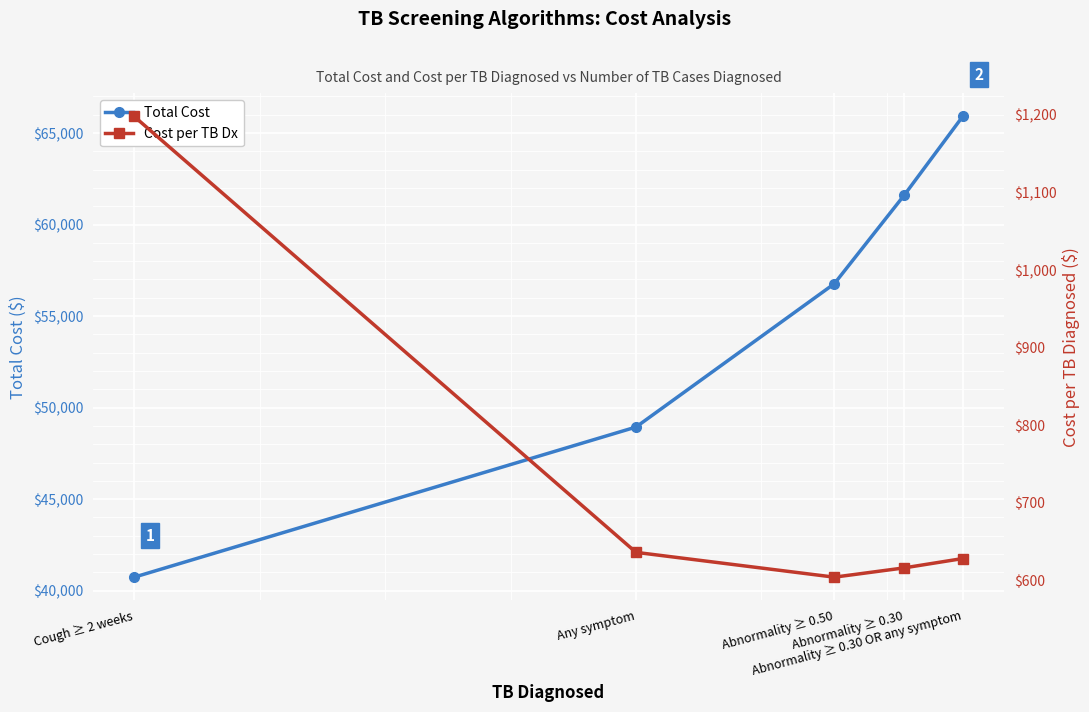

Which category has the highest value across all series?

Abnormality ≥ 0.30 OR any symptom